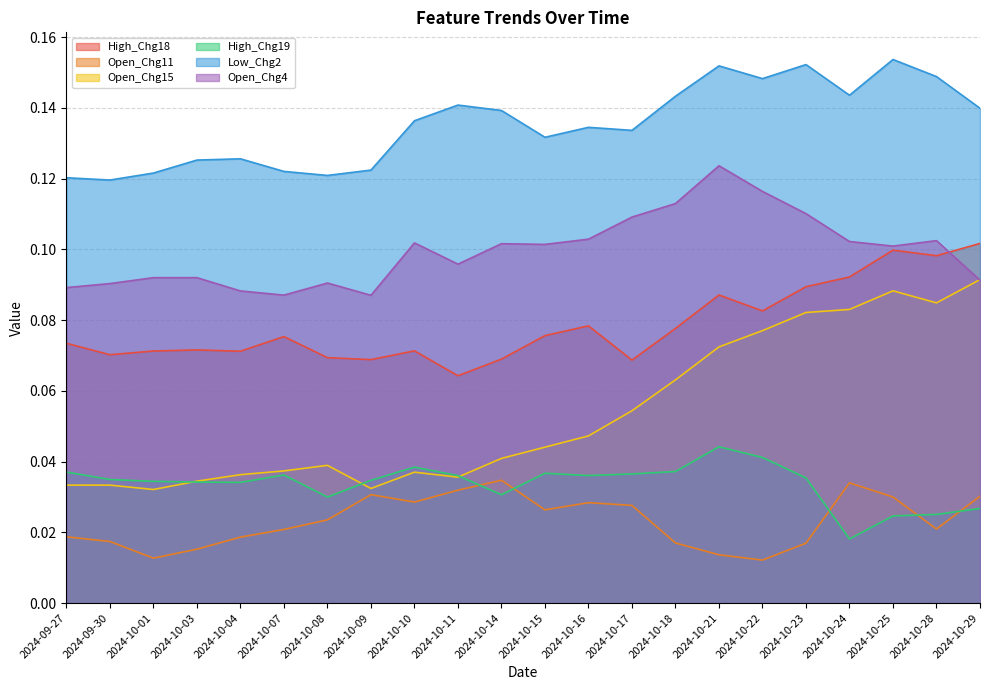

What is the difference between the maximum and minimum values in the Open_Chg15 series?

0.1